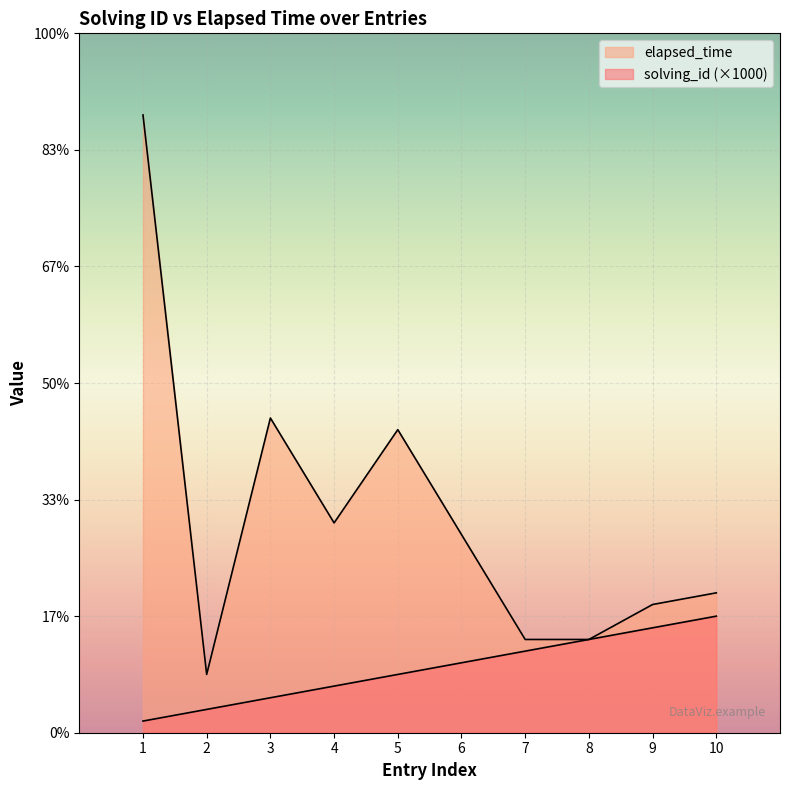

Rank the series by their maximum value, from highest to lowest.

elapsed_time, solving_id